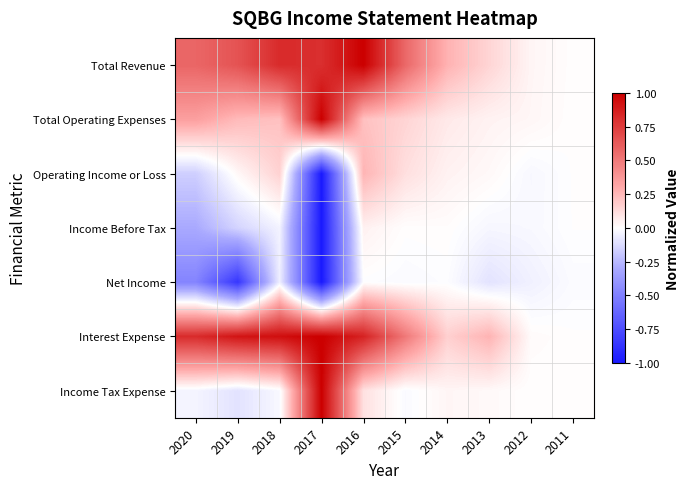

What is the minimum value shown in the chart?

-1.0